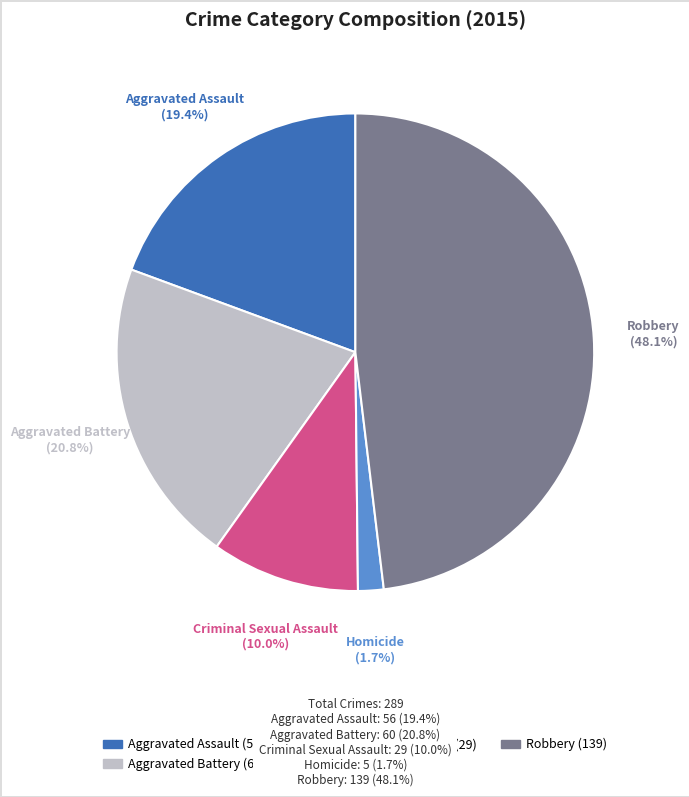

Rank the categories by value from lowest to highest.

Homicide, Criminal Sexual Assault, Aggravated Assault, Aggravated Battery, Robbery